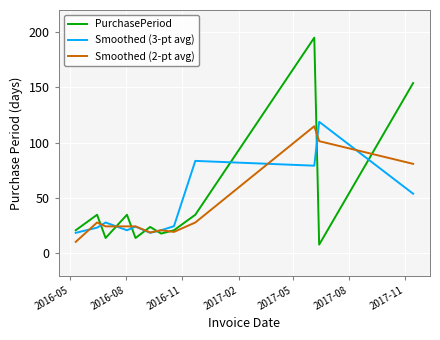

Which series has the largest range (max minus min)?

PurchasePeriod